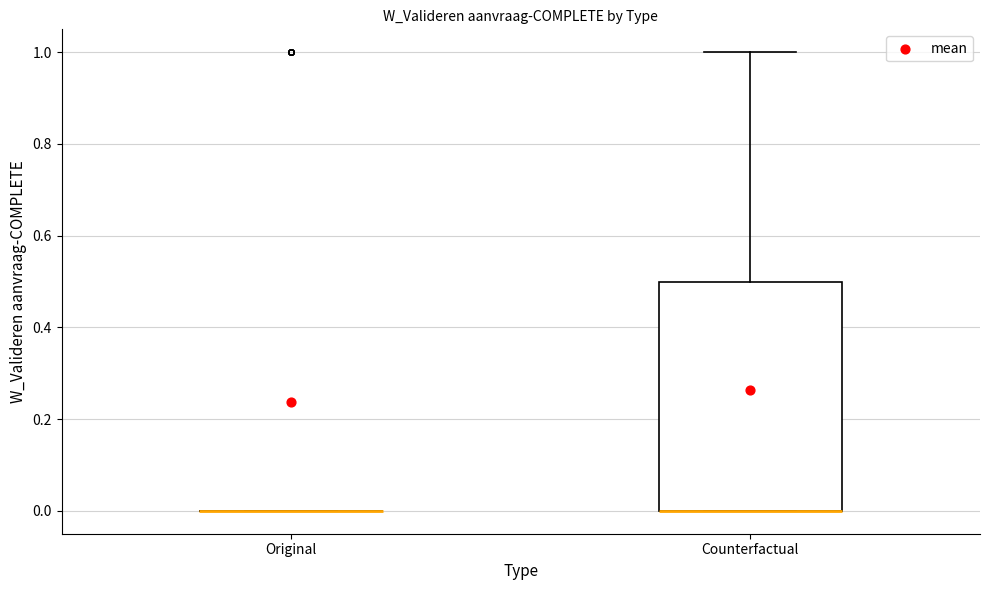

Which box is the tallest, from its lower edge to its upper edge?

Counterfactual